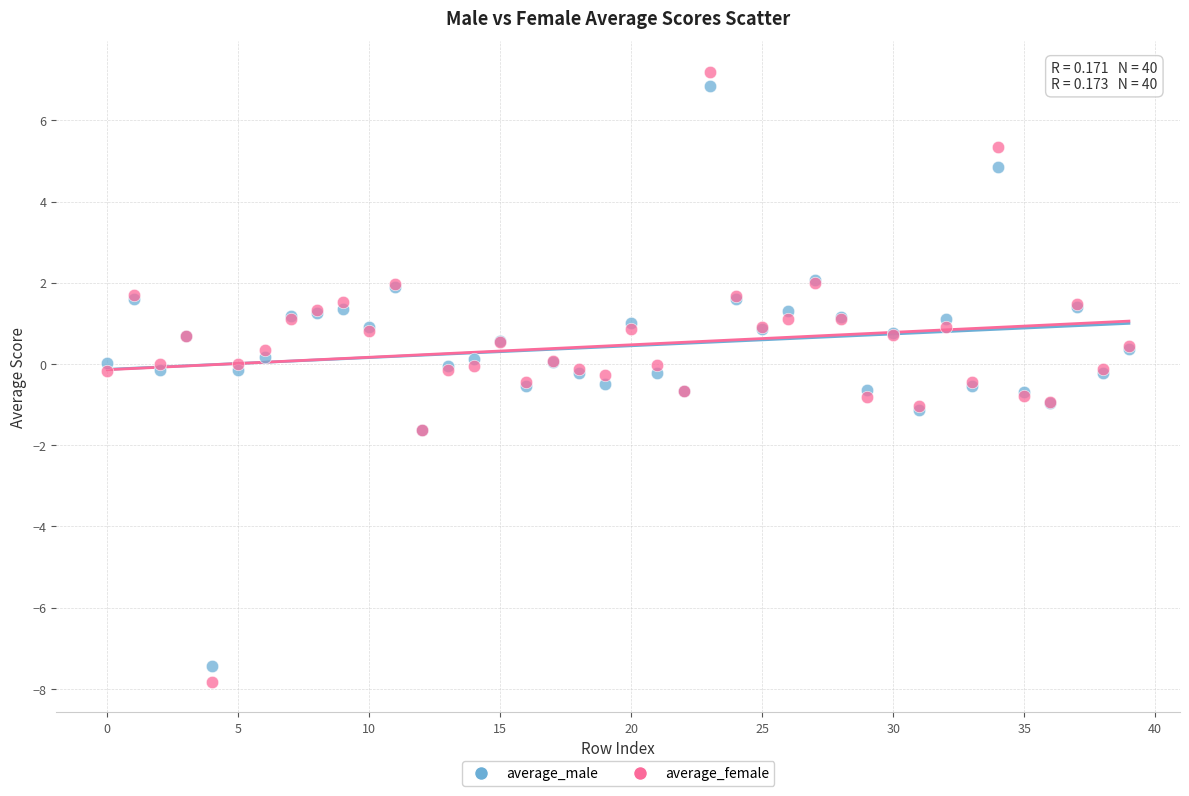

Which series has the widest spread of Y values?

average_female